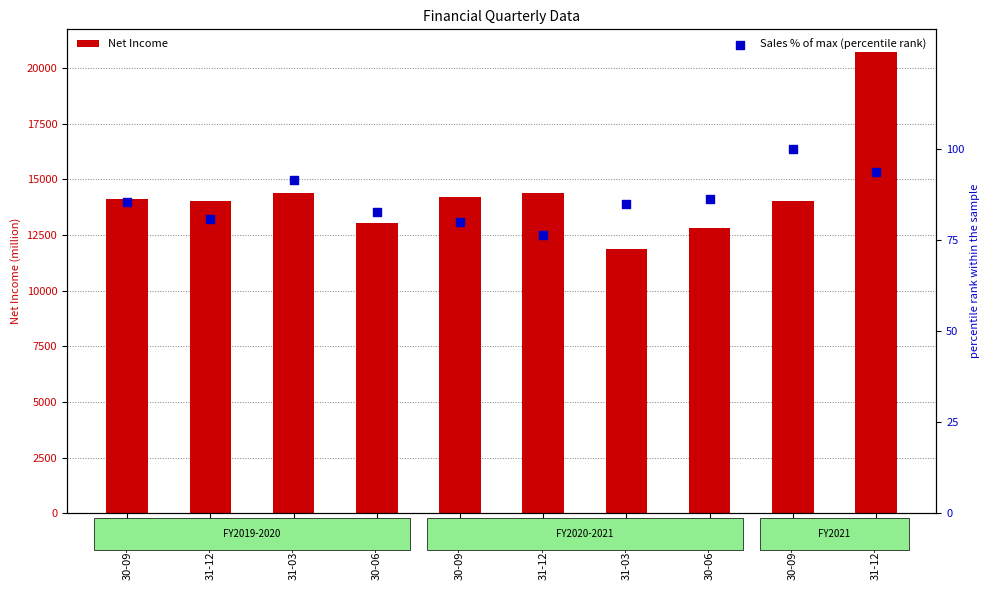

Is the value of Net Income at 31-03-2020 greater than the value of Sales % of max (percentile rank) at 31-12-2021?

Yes